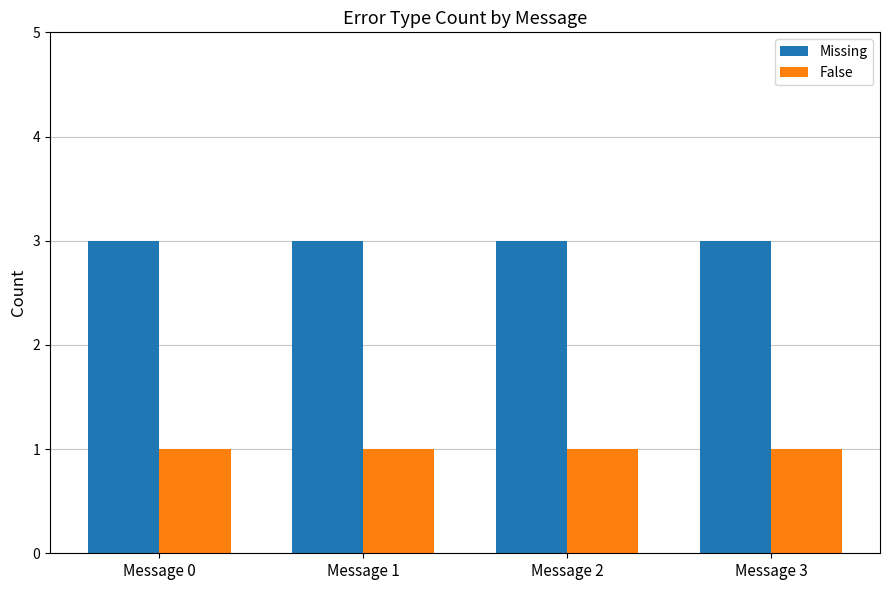

The Missing series shows 3 at Message 1. True or false?

True